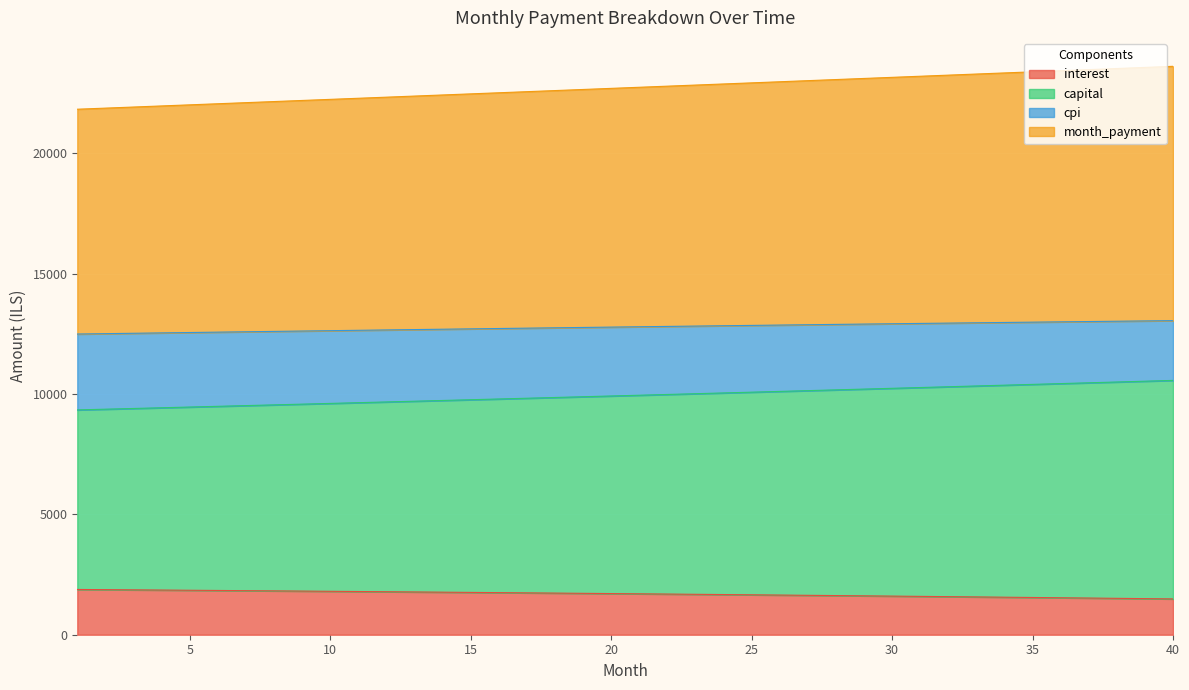

Count the number of categories in the chart.

40